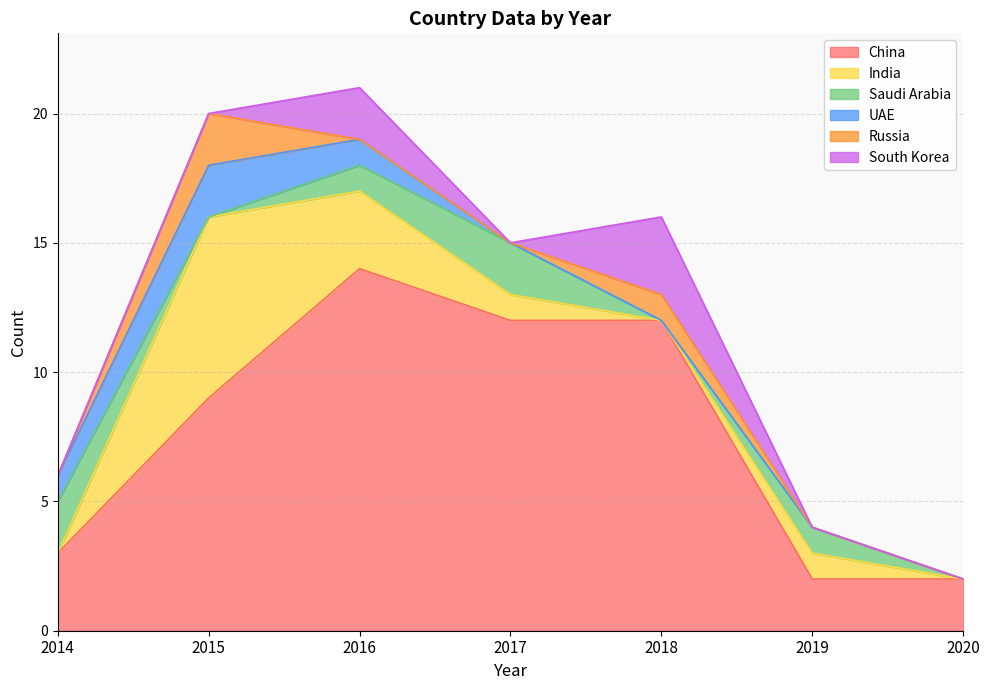

At how many categories does at least one series exceed 11?

3